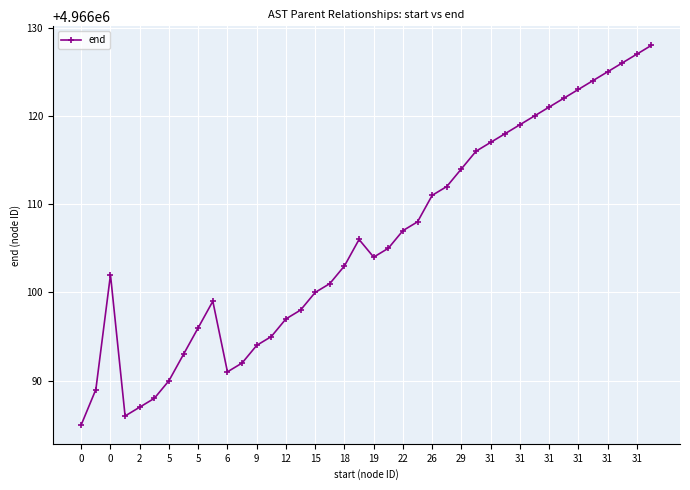

What is the average value?

4966106